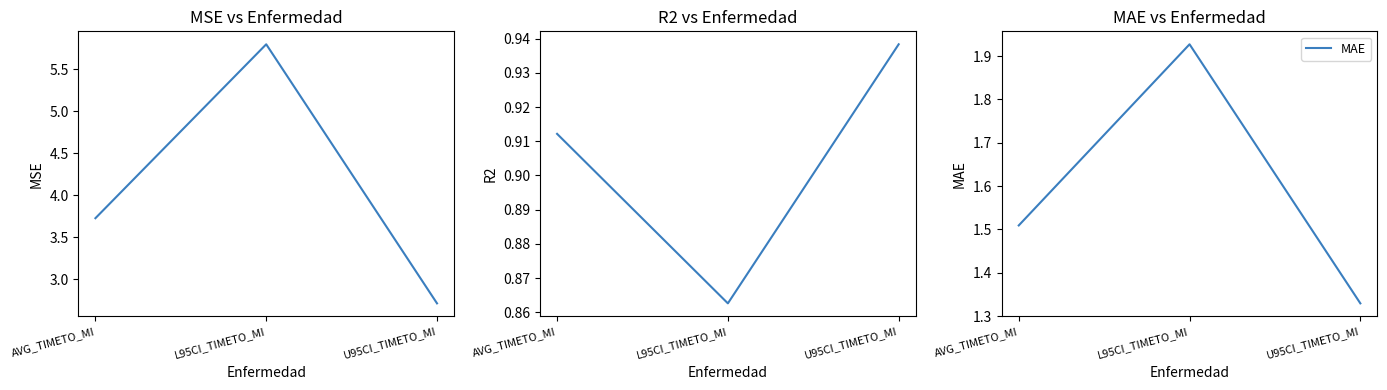

What position from the right is L95CI_TIMETO_MI?

2